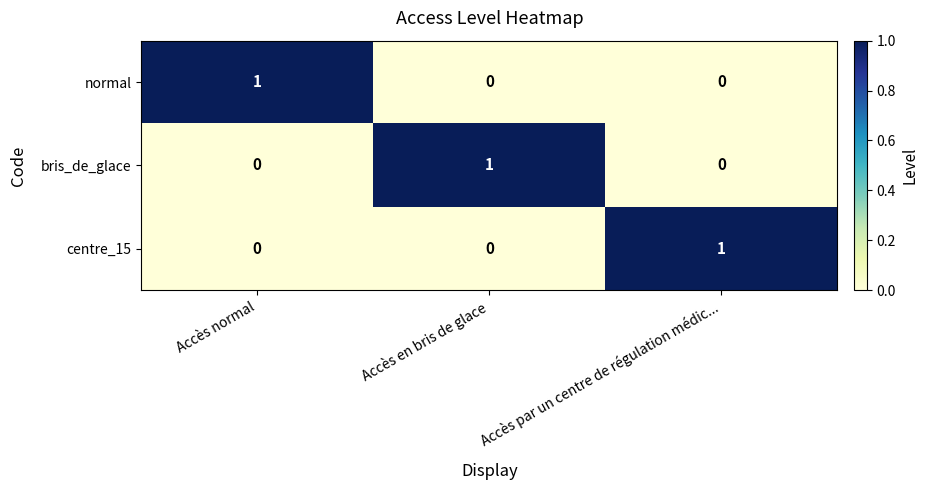

True or false: normal has a value of 1 at Accès par un centre de régulation médic....

False